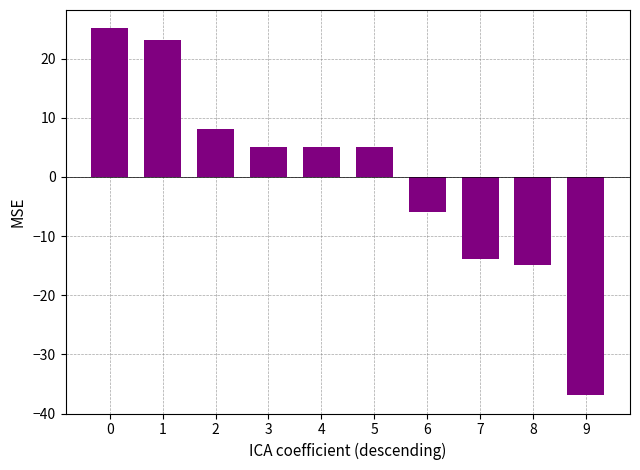

Reading right to left, extract all data points from this chart.

9=-36.9	8=-14.9	7=-13.9	6=-5.9	5=5.1	4=5.1	3=5.1	2=8.1	1=23.1	0=25.1